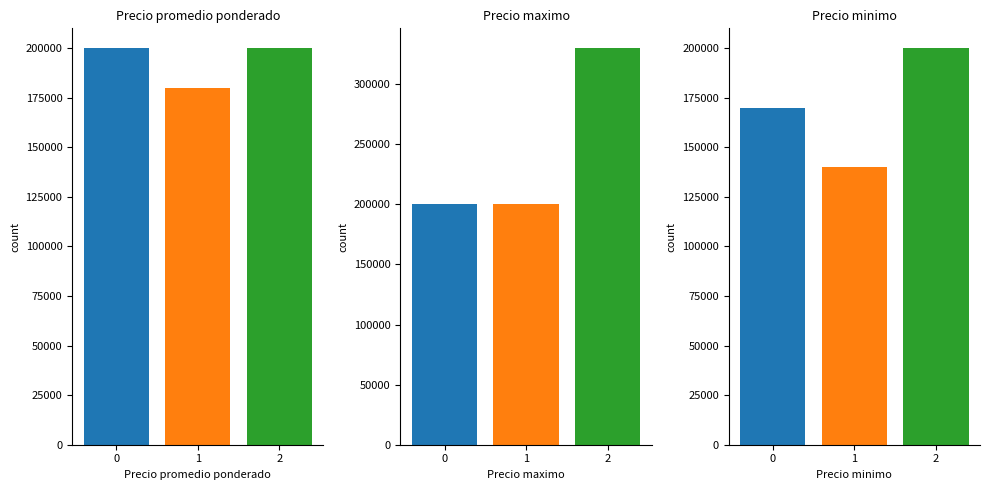

Which series has the largest total across all categories?

Precio maximo